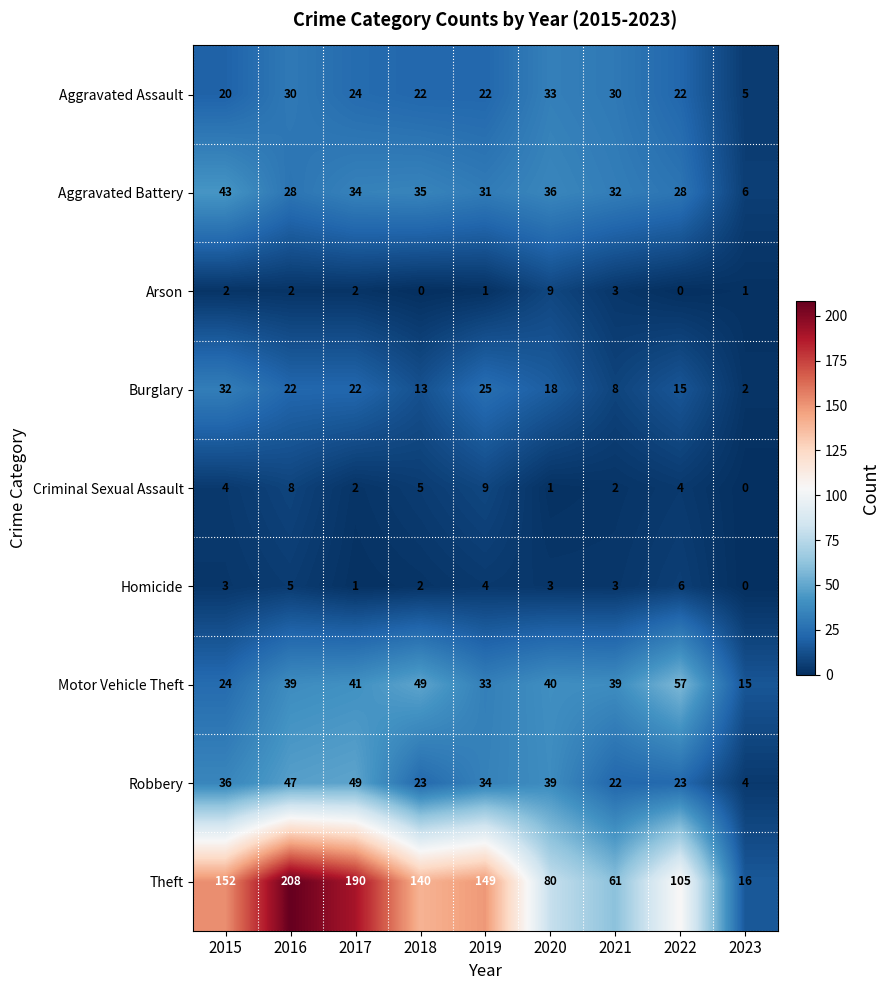

Where does the Theft series first go above 140?

2015